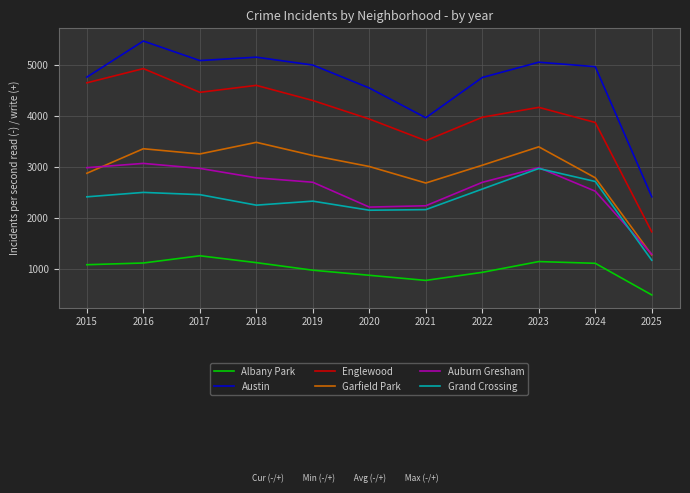

What is the sum of all Grand Crossing values?

25672